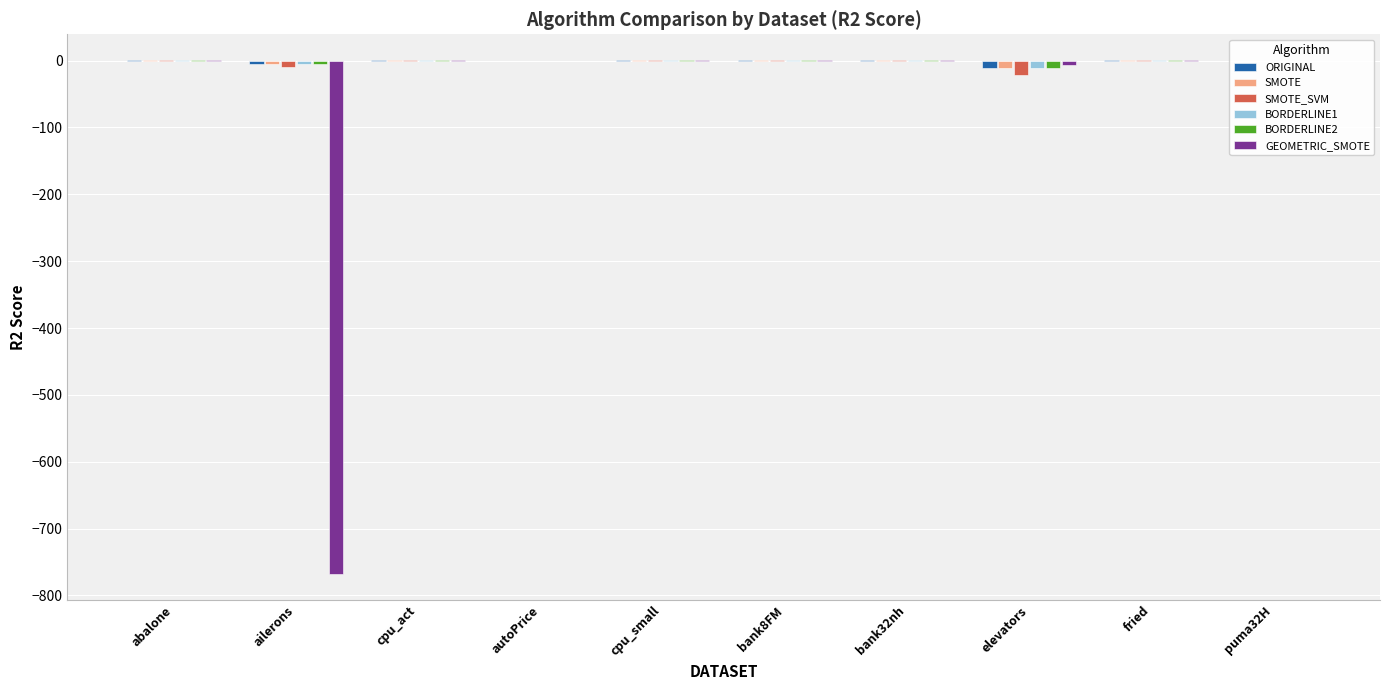

How many distinct data groups are displayed?

6